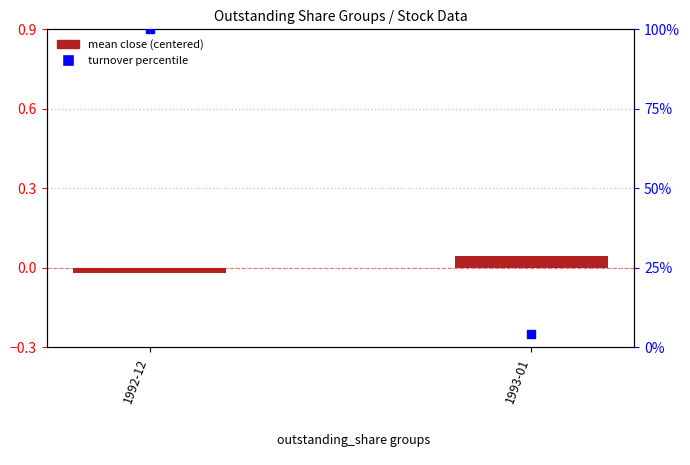

Is the value of mean close (centered) at 1993-01 greater than the value of turnover percentile at 1993-01?

No